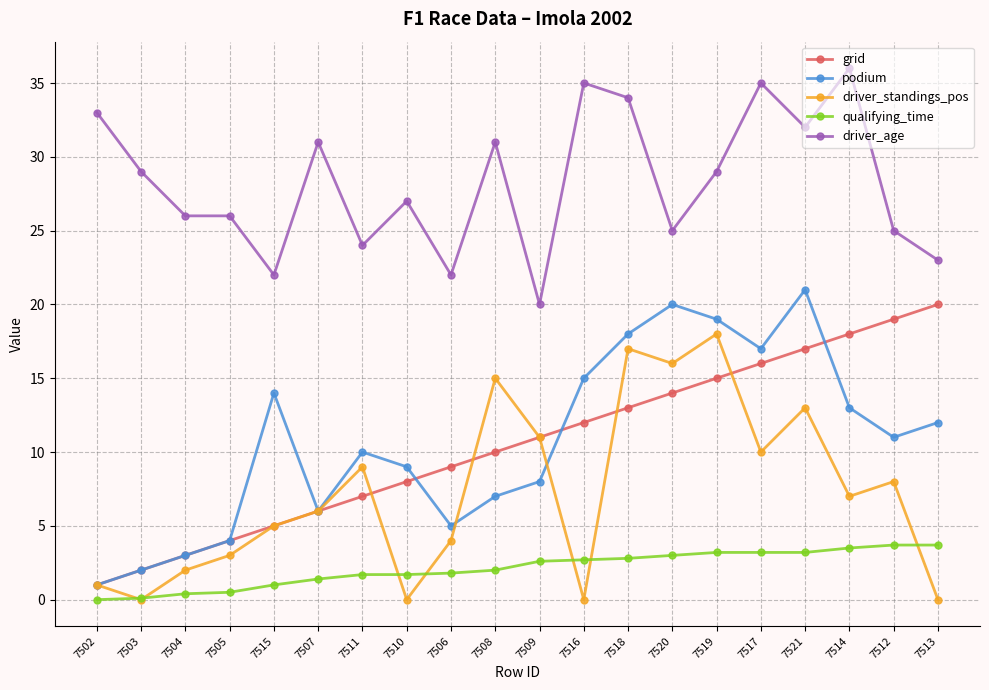

What is the total value across all series at 7507?

50.4